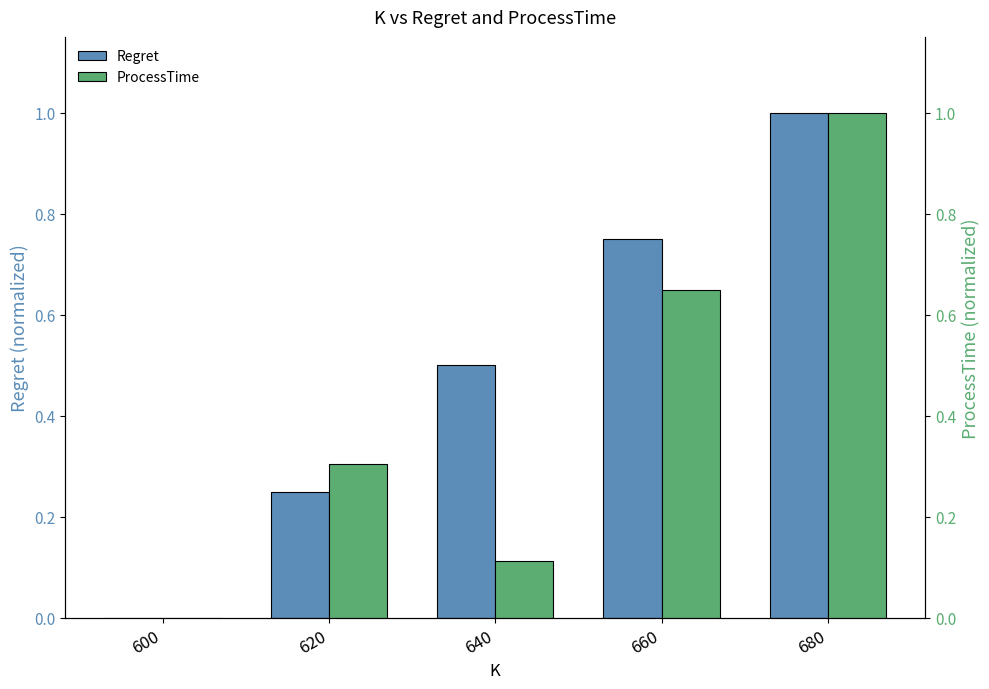

Reading left to right, transcribe all the data shown in this chart.

Regret: 600=0.0	620=0.2	640=0.5	660=0.8	680=1.0
ProcessTime: 600=0.0	620=0.3	640=0.1	660=0.6	680=1.0